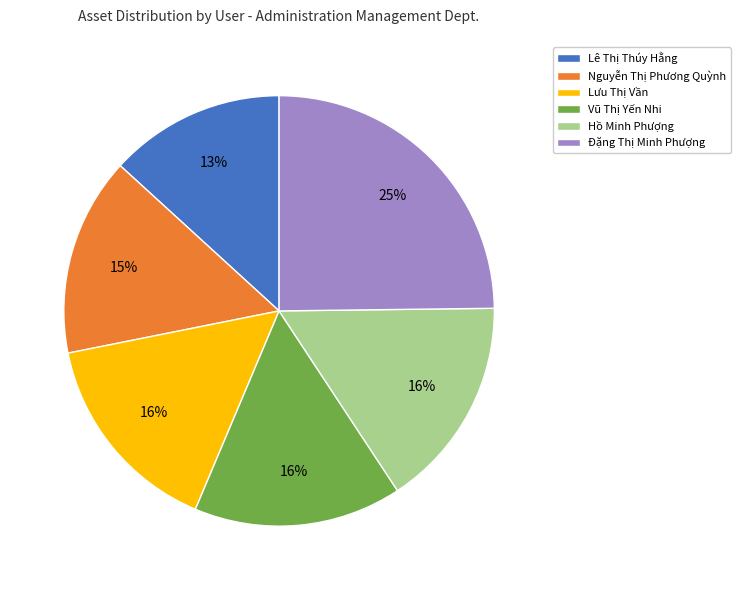

To the nearest percent, what is the average slice percentage?

17%